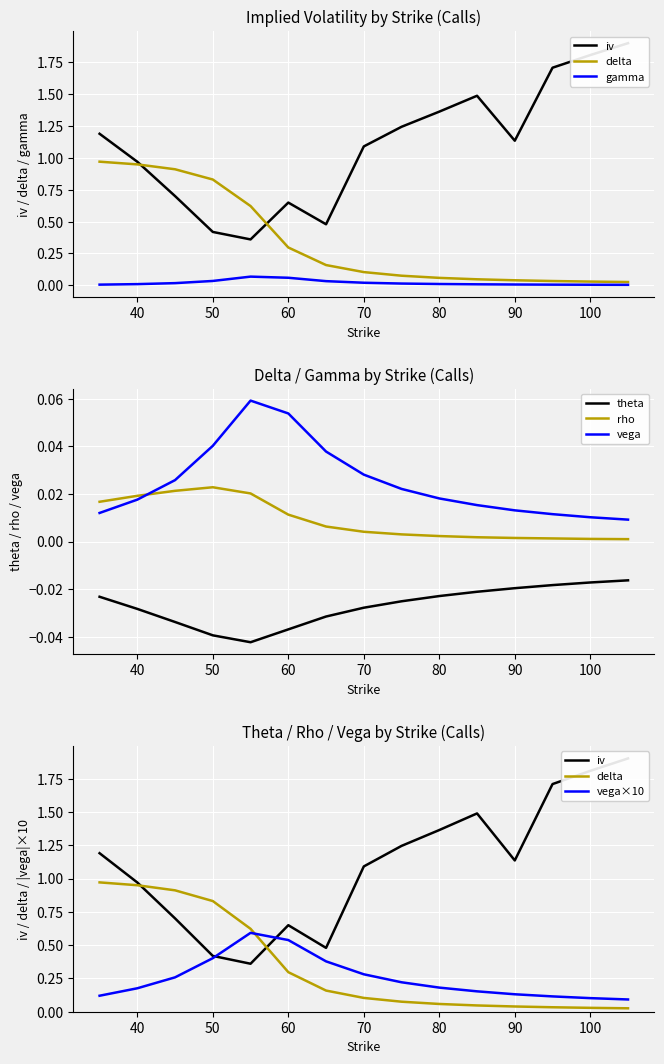

Where is gamma_call nearest to the value 0?

105